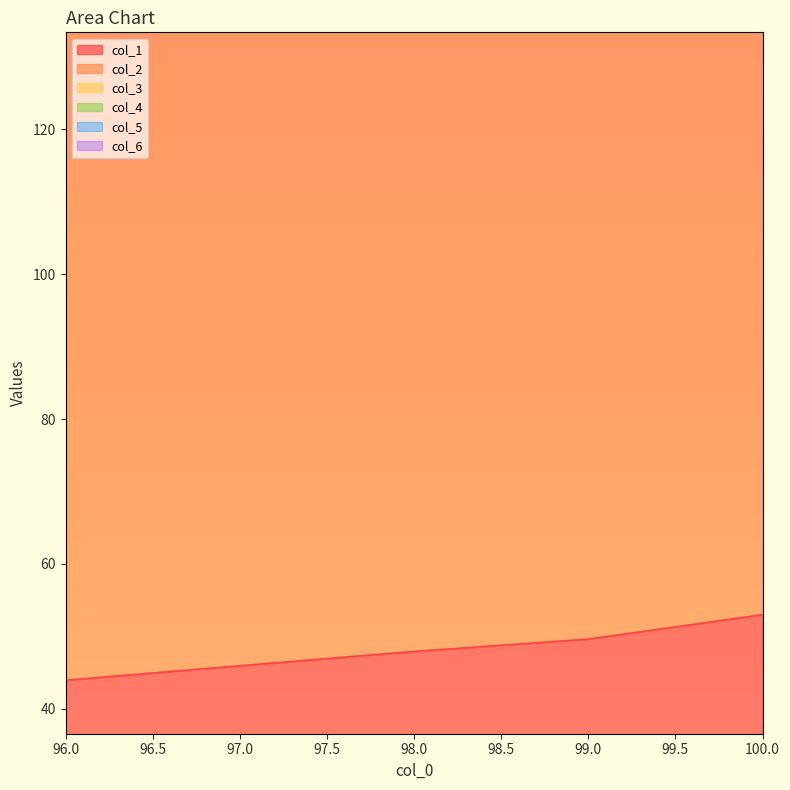

What is the sum of all col_1 values?

240.4